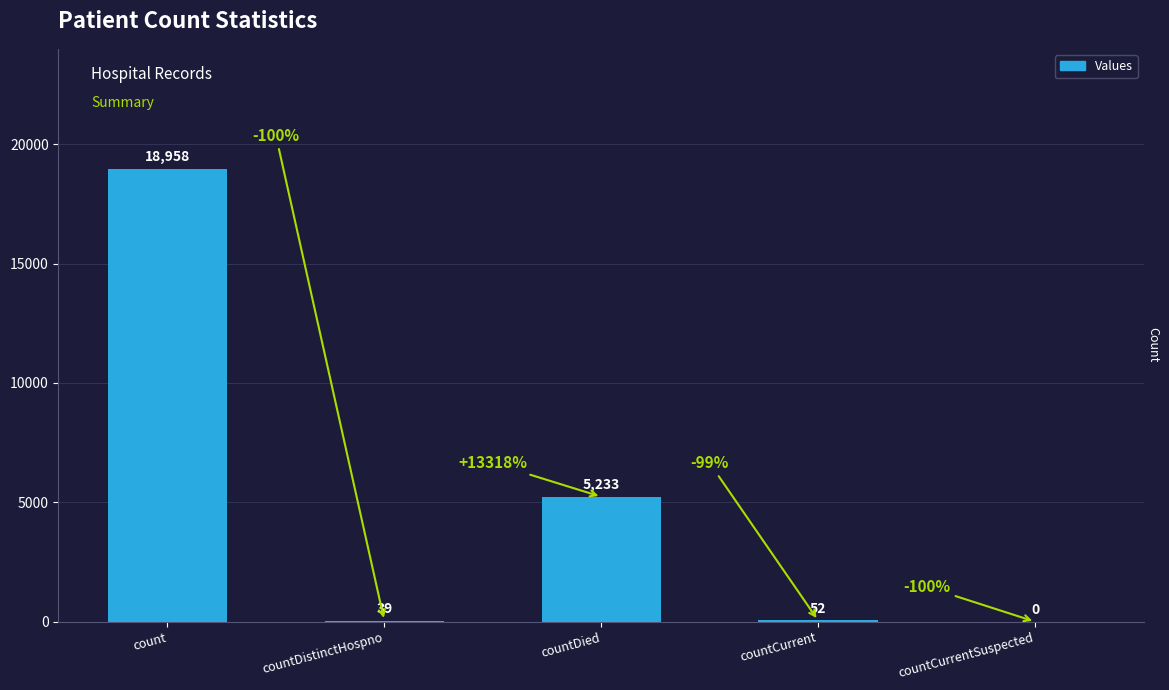

Between count and countCurrentSuspected, which is larger?

count